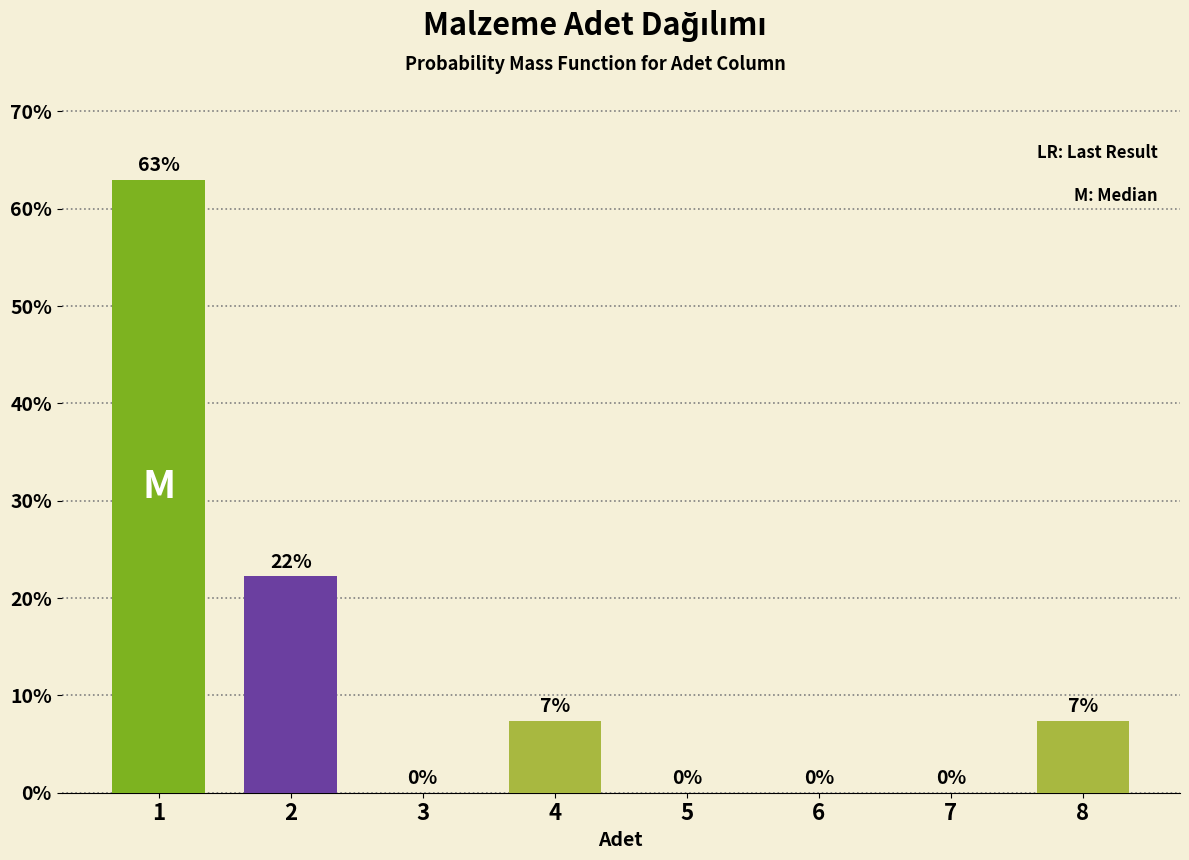

The chart shows a value of 0.0 at 5. True or false?

True